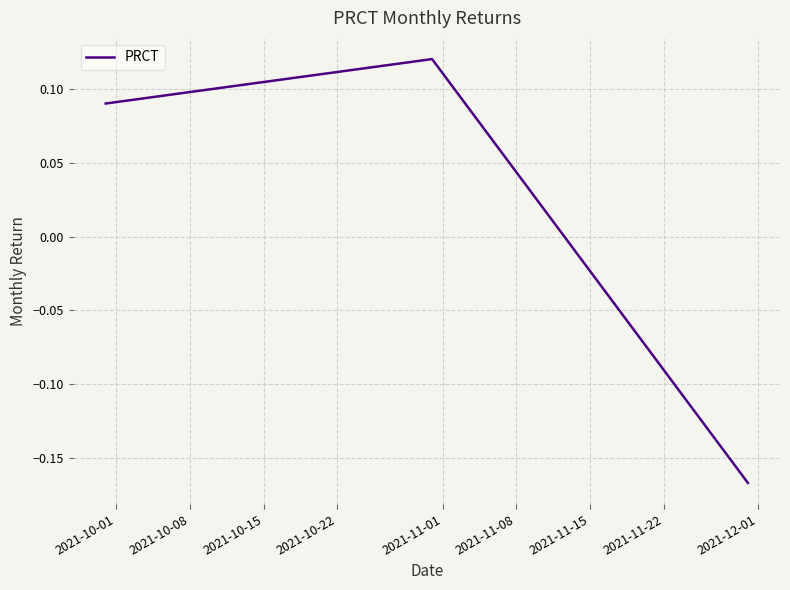

What is the difference between the maximum and minimum values?

0.3